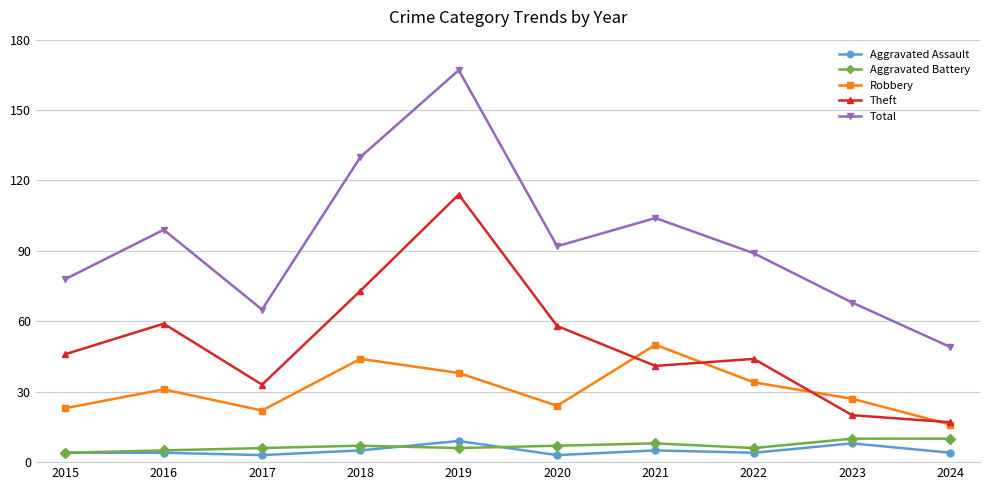

True or false: Theft has more than 1 points higher than both neighbors.

True